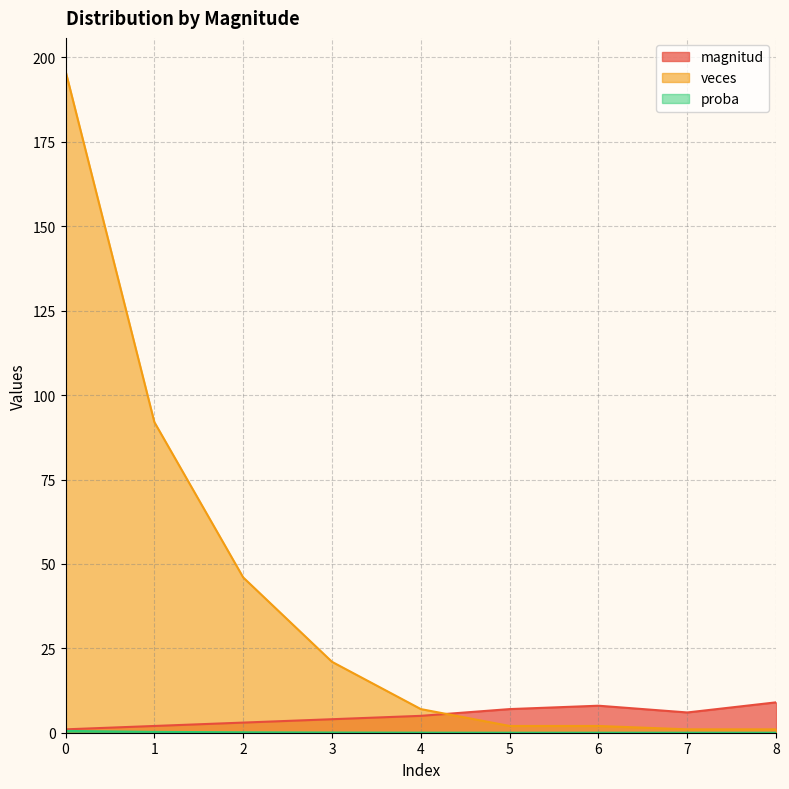

At how many categories does at least one series exceed 70?

2